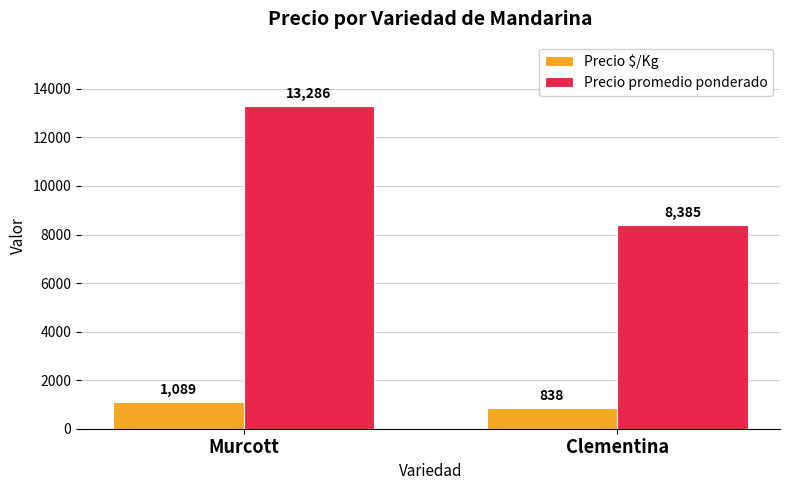

At how many categories does at least one series exceed 6944?

2